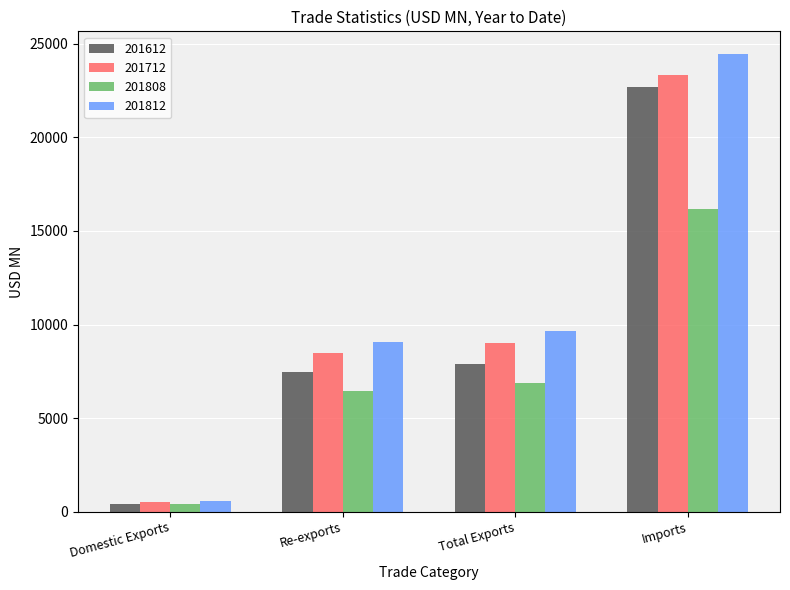

How many data points in 201808 are above 6862?

2